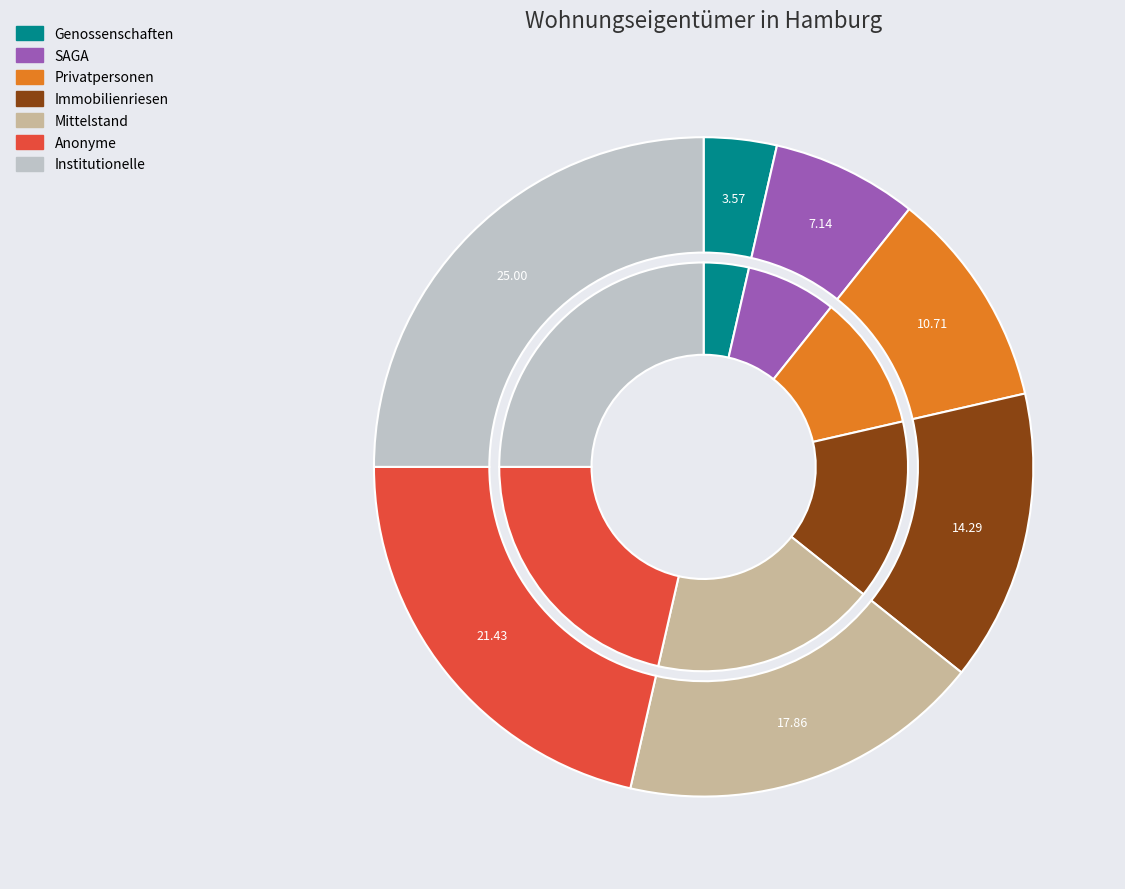

How many slices are in this pie chart?

7